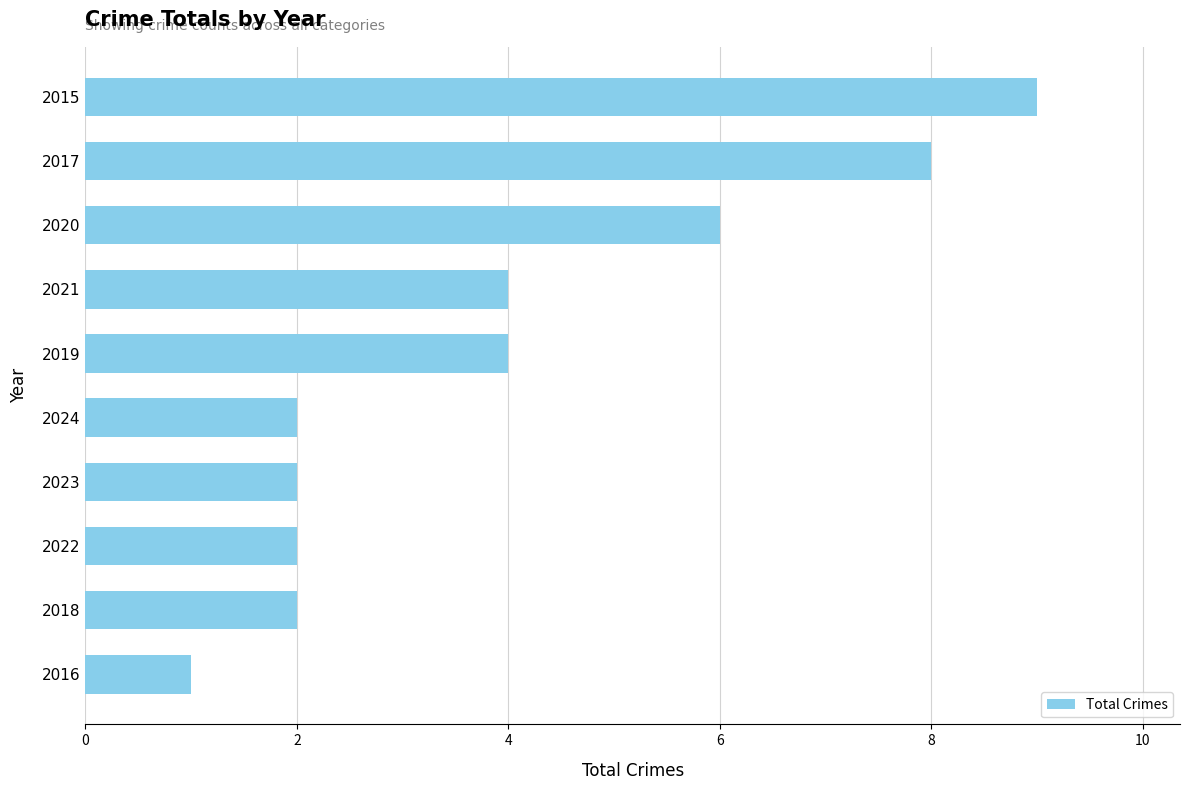

How many bars are there in total?

10